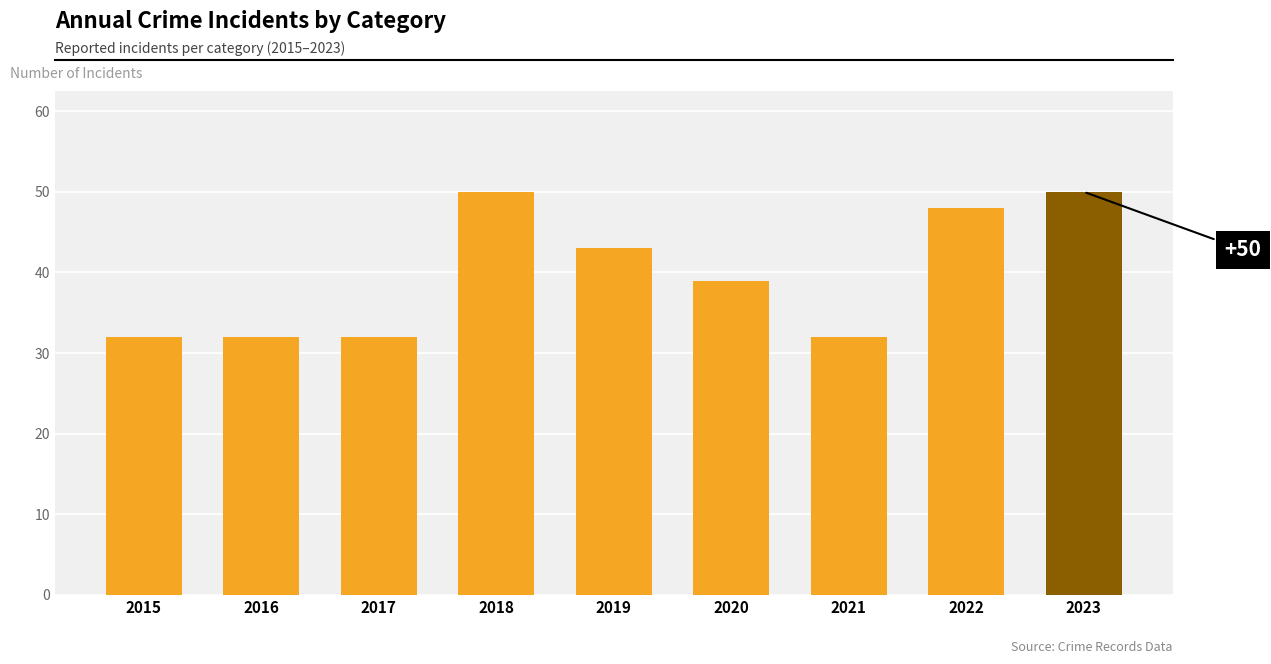

At which label does the data first exceed 39?

2018